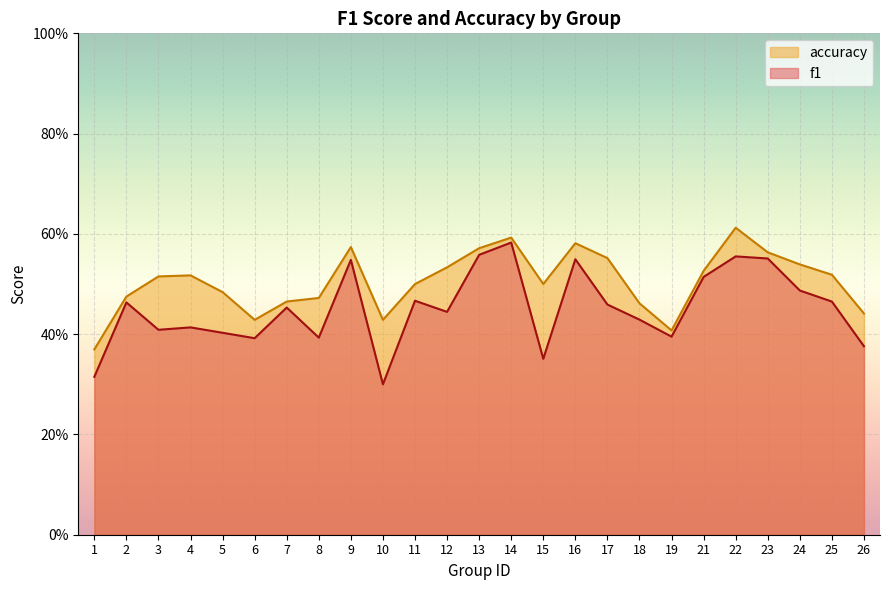

At how many categories does at least one series exceed 0?

25